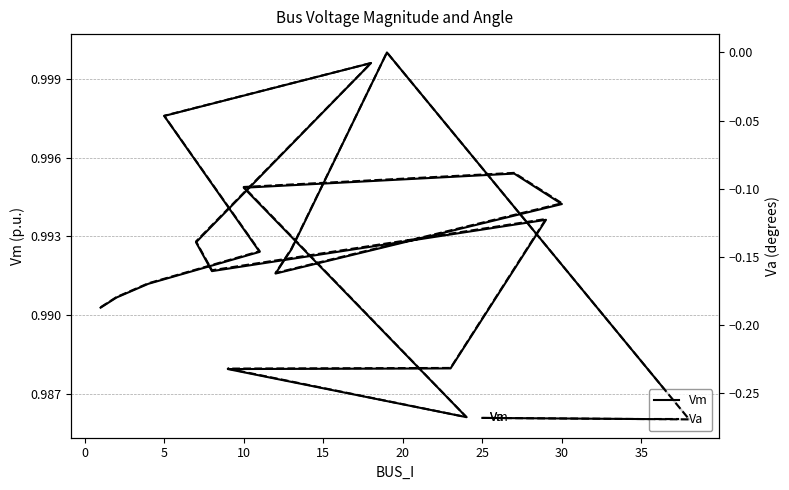

Reading right to left, what are all the values shown in this chart?

Vm: 1.0	1.0	1.0	1.0	1.0	1.0	1.0	1.0	1.0	1.0	1.0	1.0	1.0	1.0	1.0	1.0	1.0	1.0	1.0	1.0
Va: -0.3	-0.3	0.0	-0.1	-0.2	-0.1	-0.1	-0.1	-0.3	-0.2	-0.2	-0.1	-0.2	-0.1	-0.0	-0.0	-0.1	-0.2	-0.2	-0.2